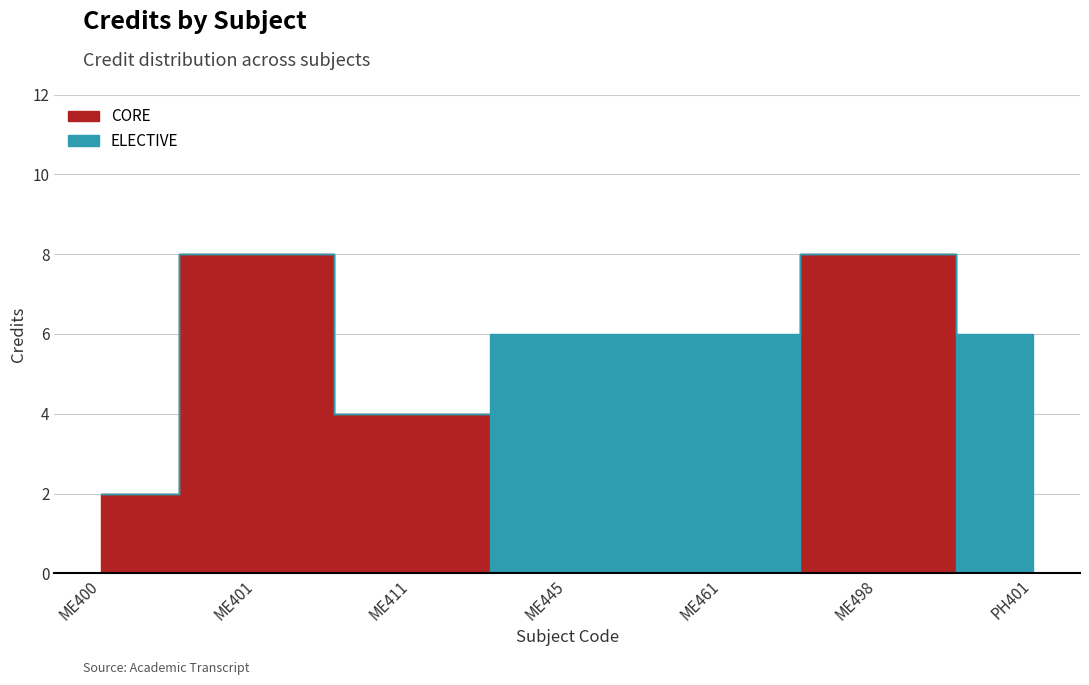

Which category has the highest value across all series?

ME401